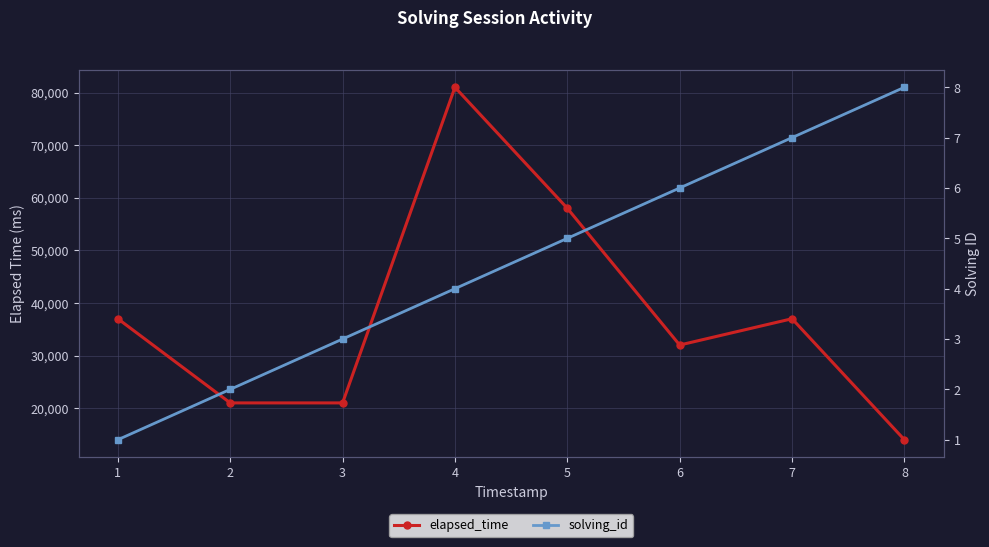

The value of solving_id at 1 is 1. True or false?

True